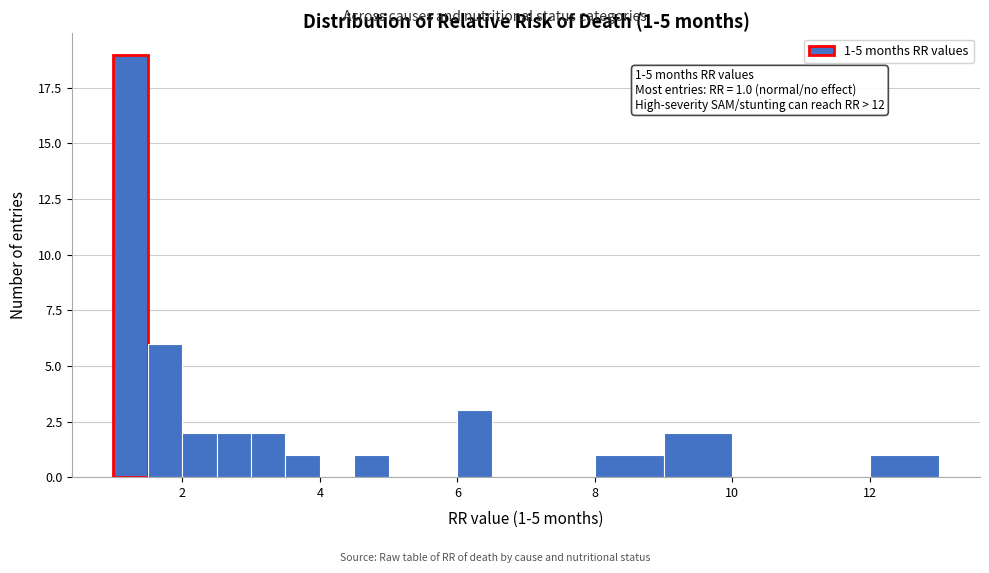

Read against the x-axis, roughly where is the centre of the tallest bar?

1.2